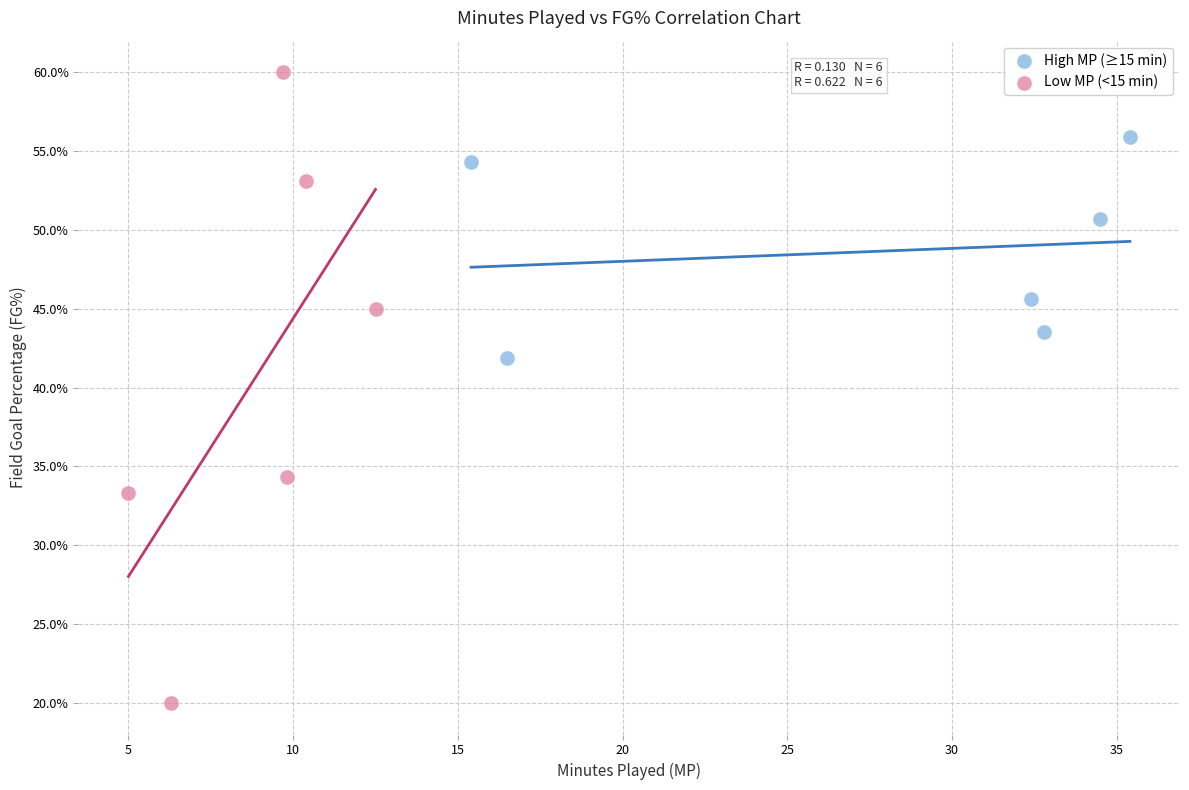

What are all the series names shown in the legend?

High MP (≥15 min), Low MP (<15 min)